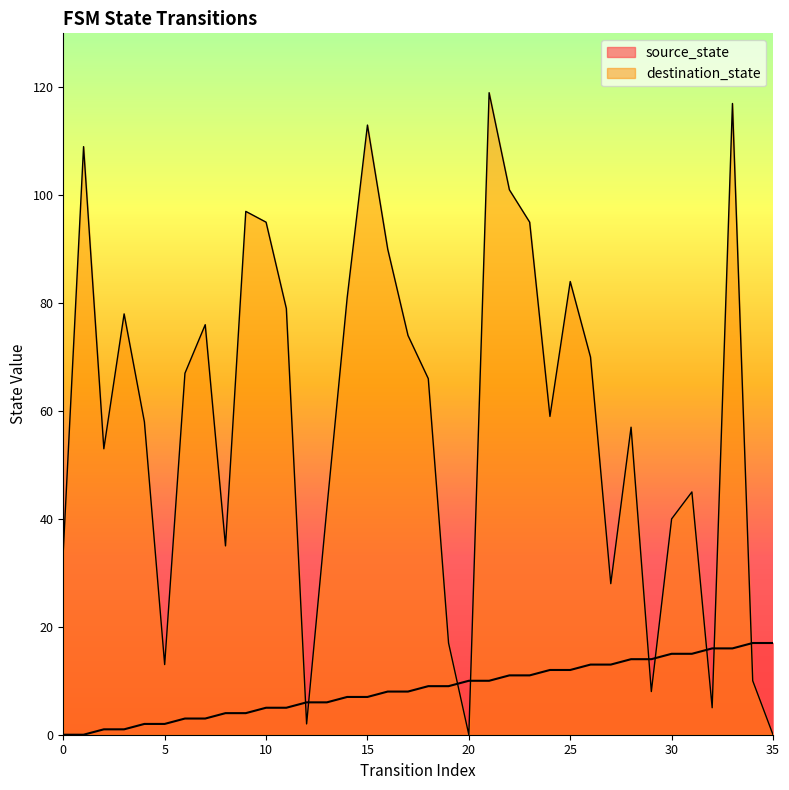

The destination_state series shows 5 at 32. True or false?

True